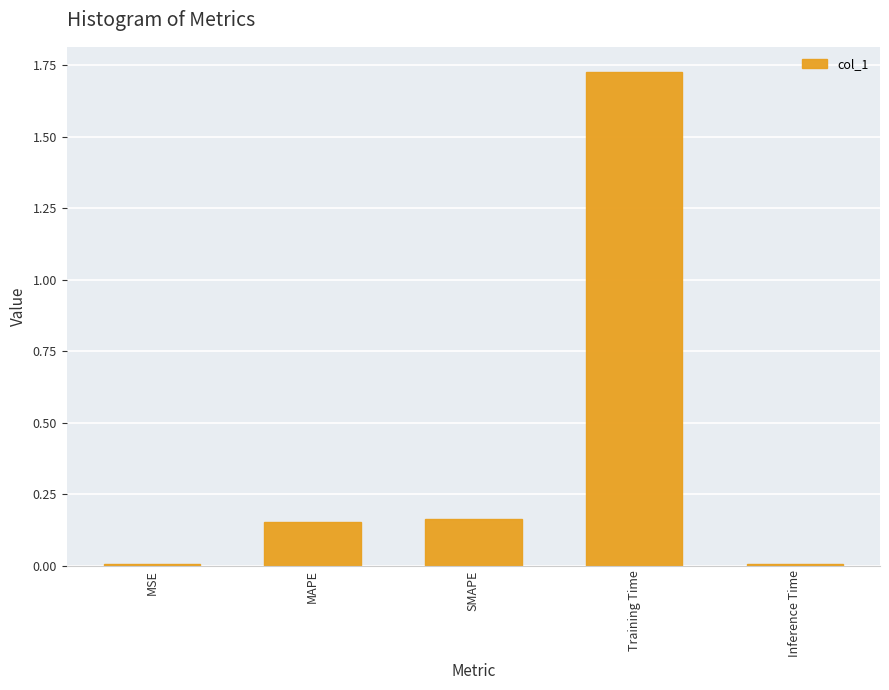

True or false: the data shows 0.0 at MSE.

True